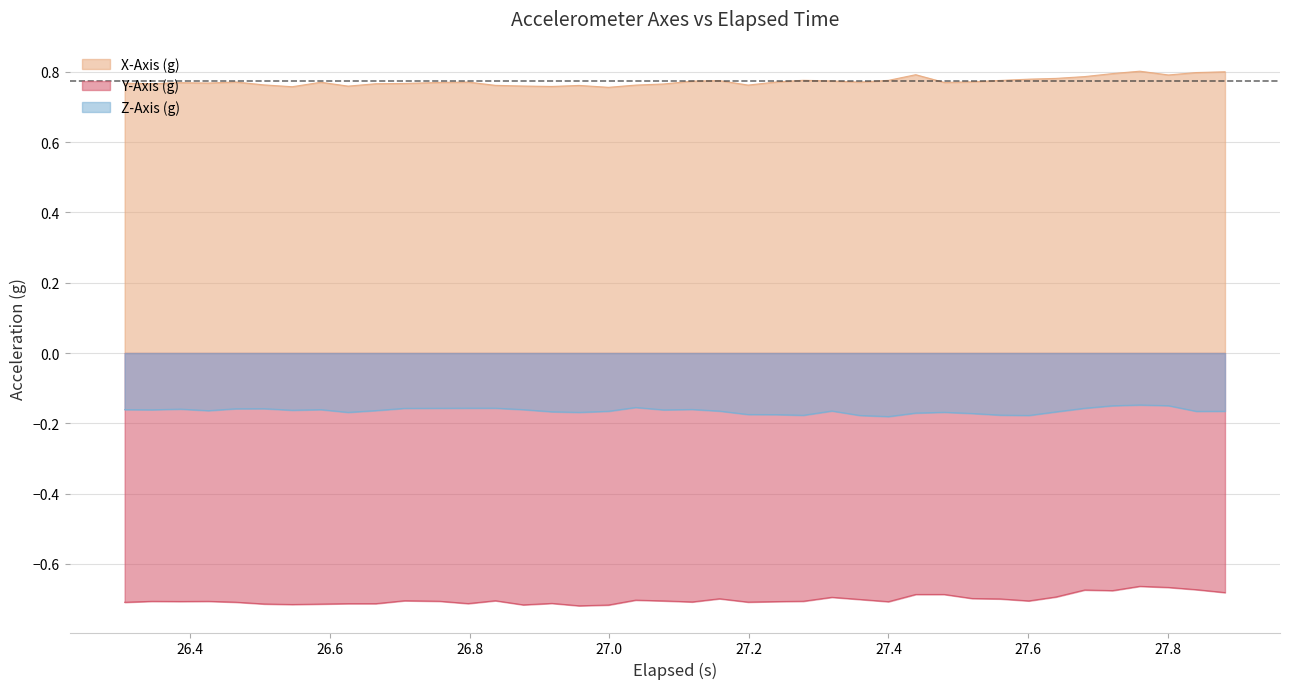

Which series has the largest total across all categories?

X-Axis (g)